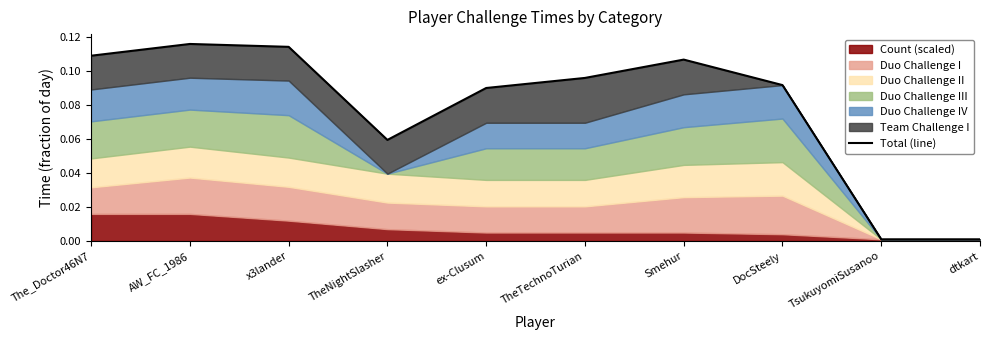

What is the sum of all values?

0.8